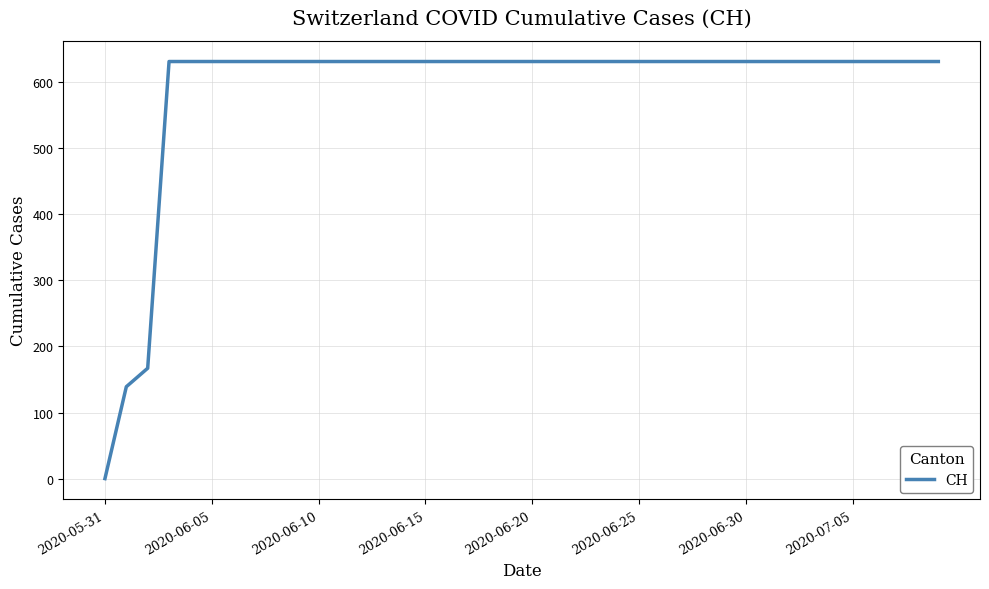

What is the difference between the maximum and minimum values?

631